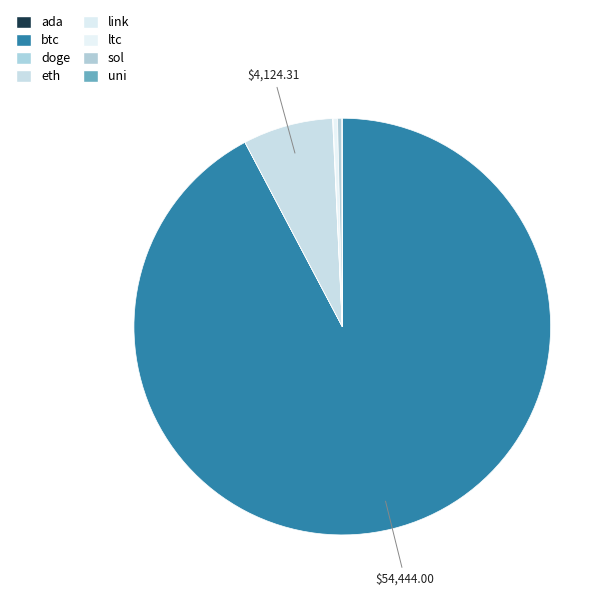

How many slices are in this pie chart?

8